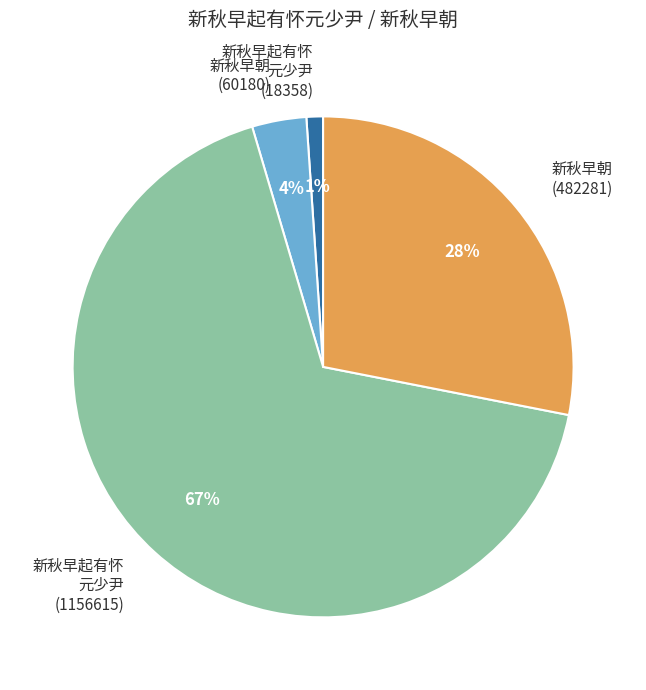

Count the number of slices in the pie.

4